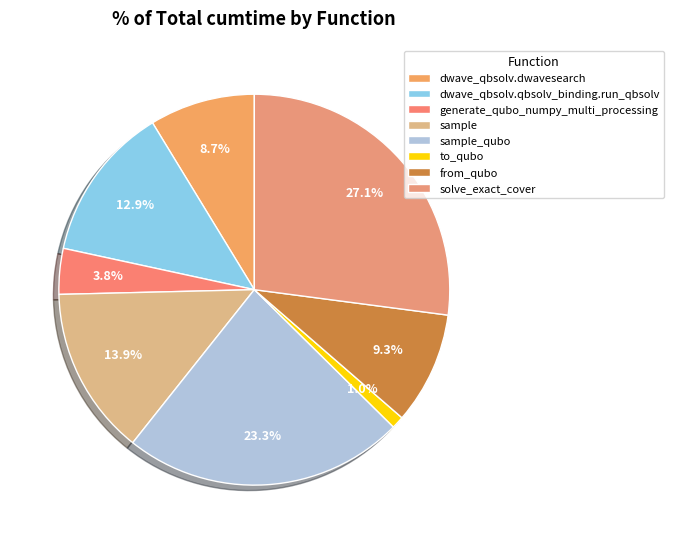

Does any single category account for the majority?

No